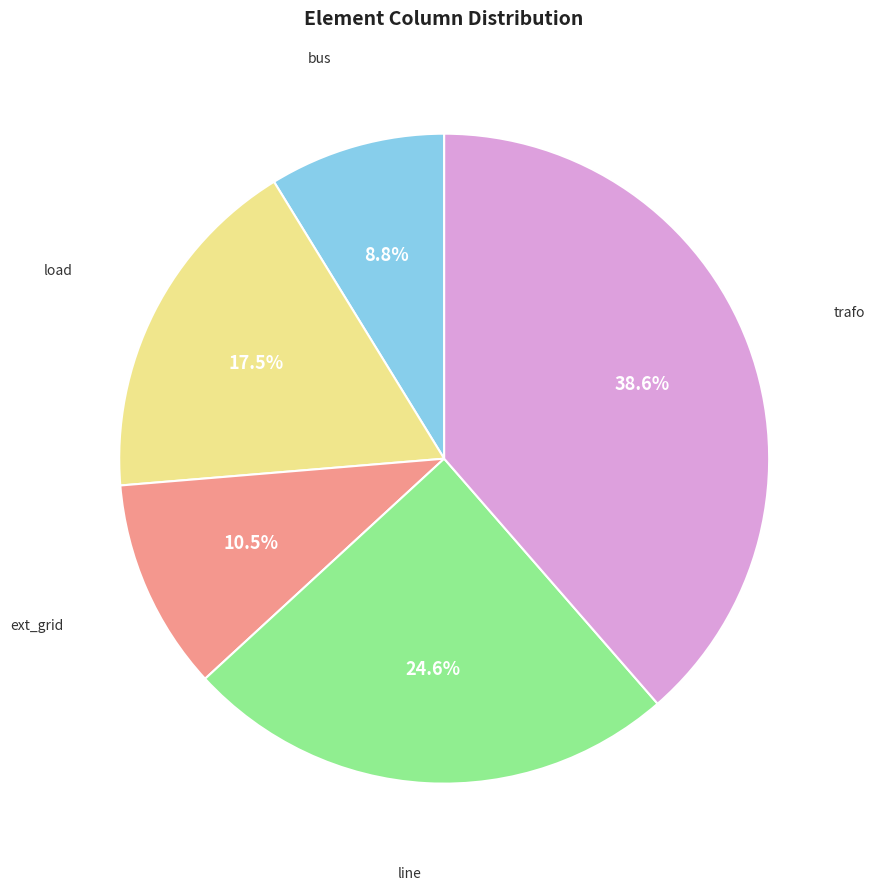

Is there any slice that represents more than half of the pie?

No